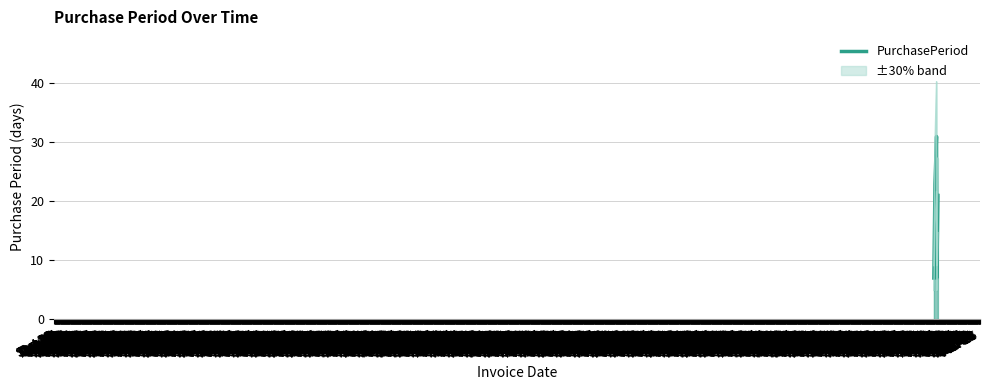

Does the chart have visible grid lines?

Yes